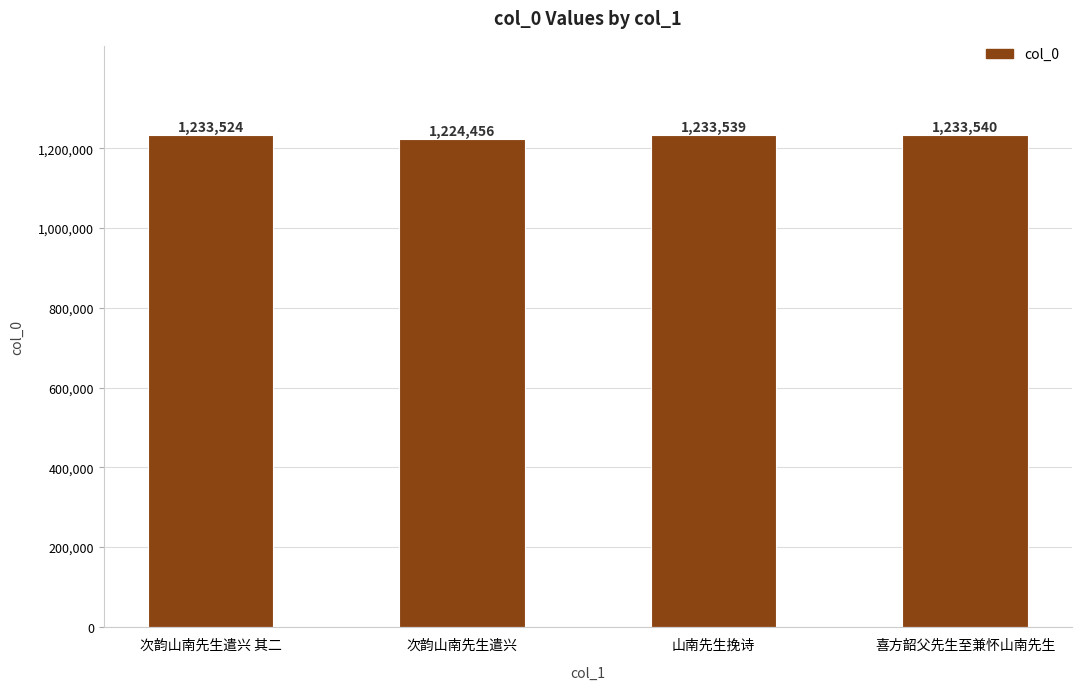

Reading left to right, extract all data points from this chart.

次韵山南先生遣兴 其二=1233524	次韵山南先生遣兴=1224456	山南先生挽诗=1233539	喜方韶父先生至兼怀山南先生=1233540